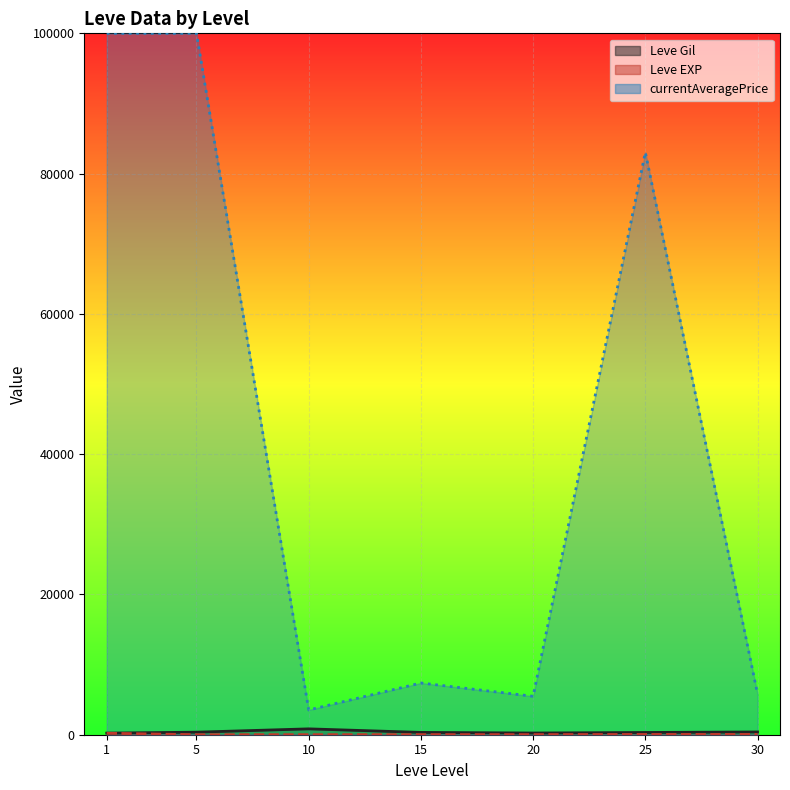

What is the average value of the currentAveragePrice line series?

43600.3